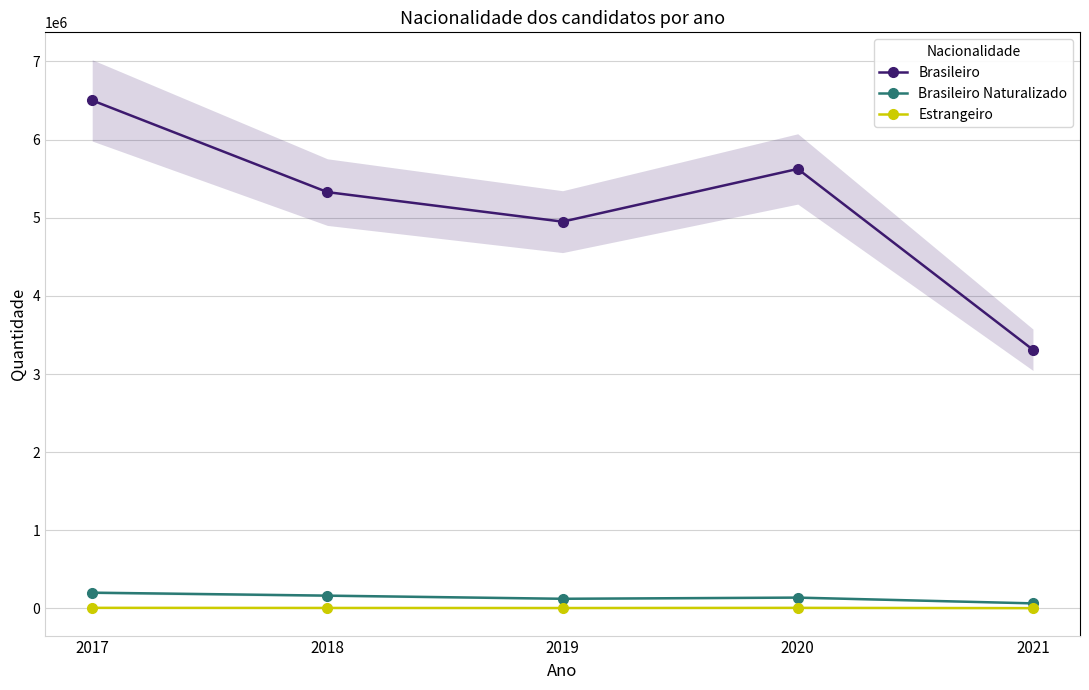

True or false: Brasileiro and Estrangeiro cross at least once.

False